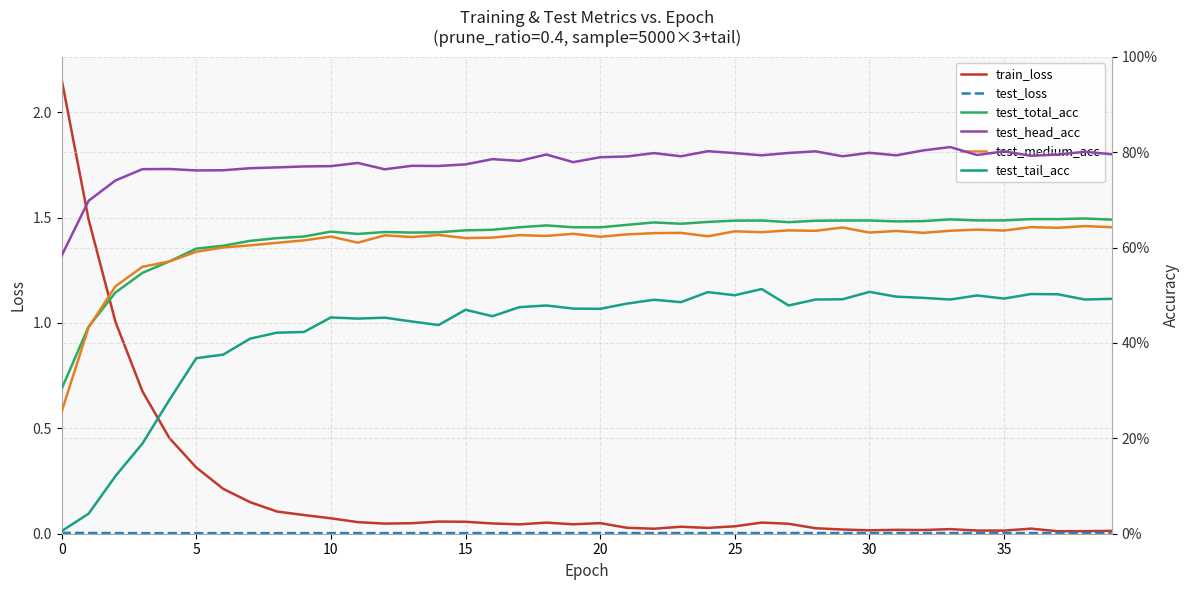

True or false: train_loss has a value of 0.0 at 19.

False